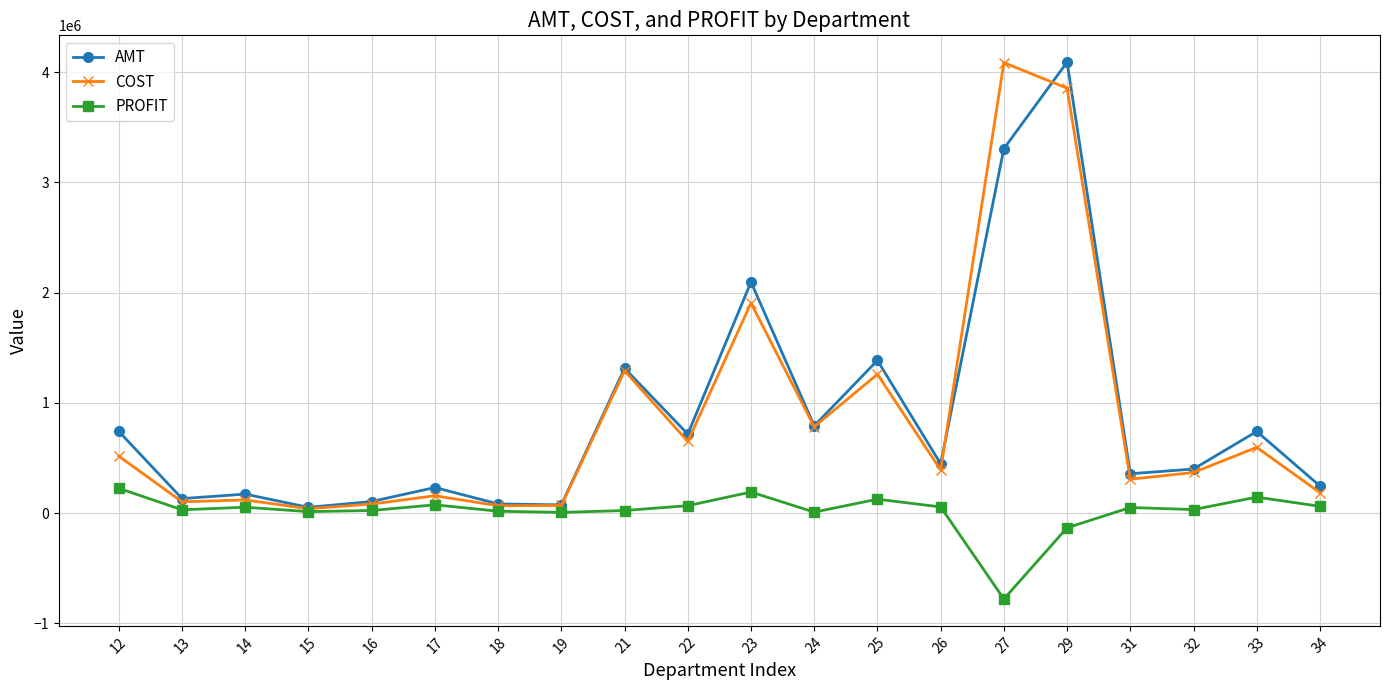

How many values in the AMT series are below 446214?

10